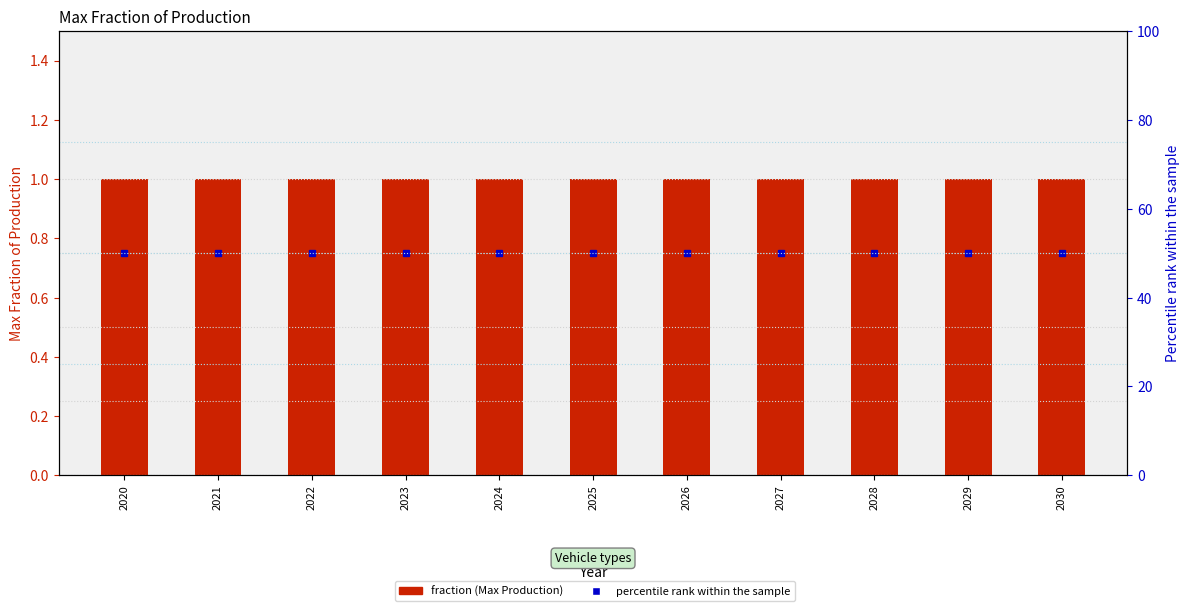

Is the value of percentile rank within the sample at 2027 greater than the value of fraction (primary) at 2021?

Yes